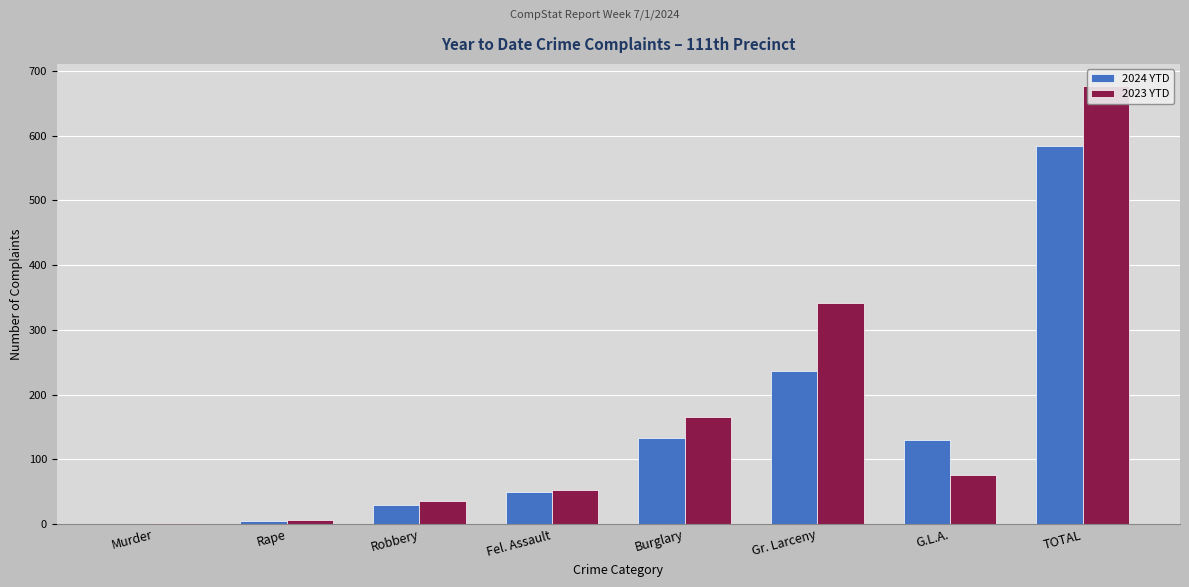

At which label does 2023 YTD reach its peak?

TOTAL